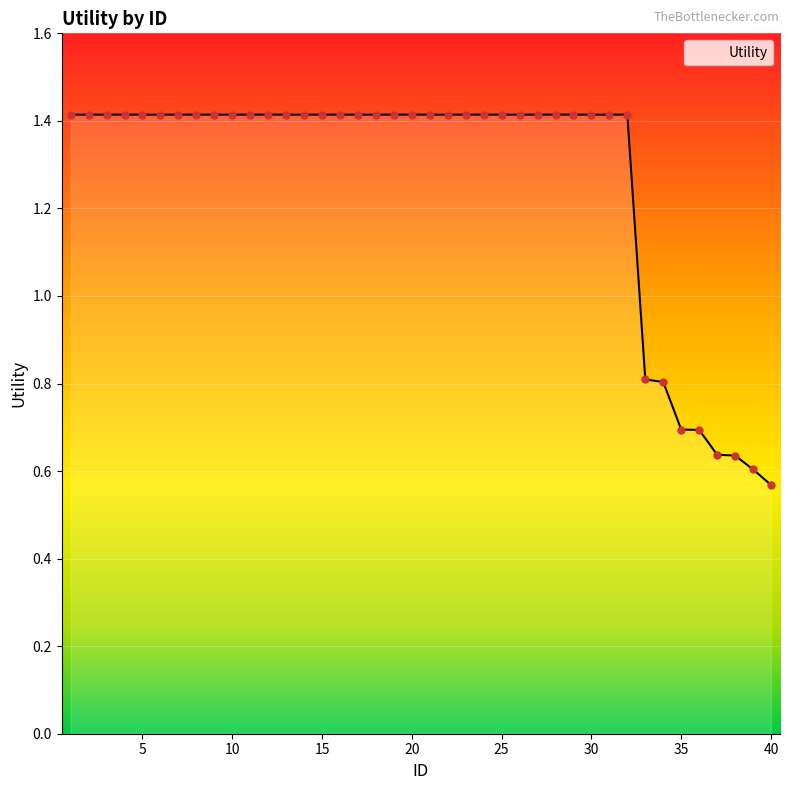

What is the difference between the maximum and minimum values?

0.8